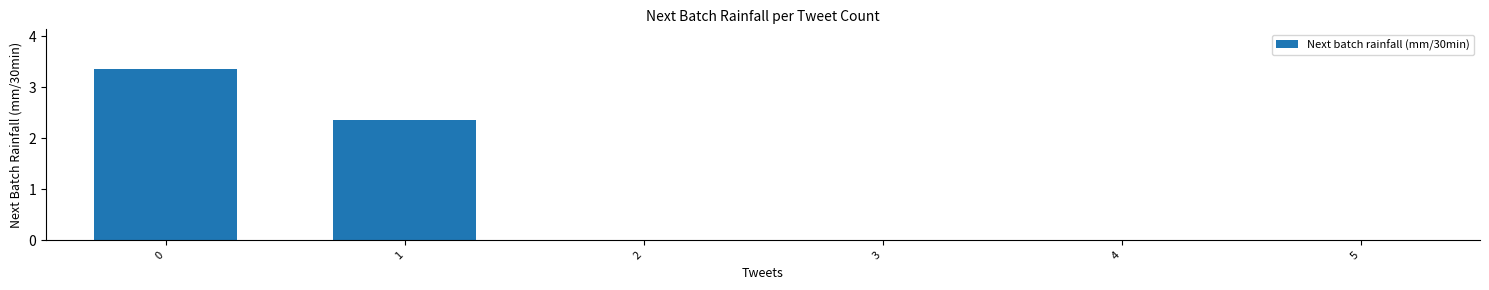

What is the sum of all values?

5.7